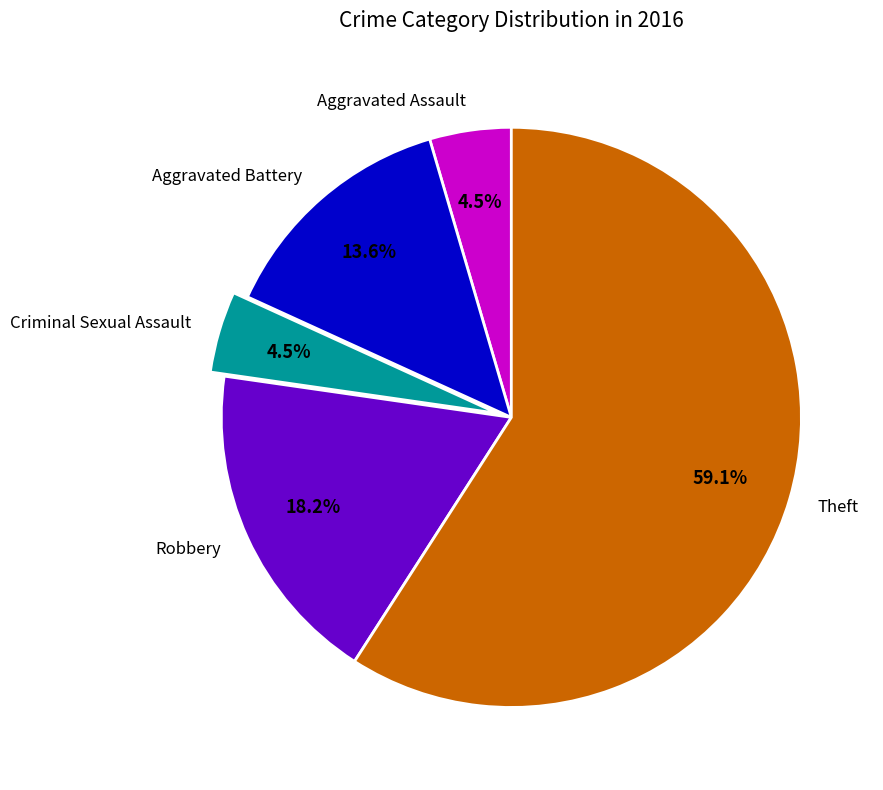

Which category has the biggest portion of the pie?

Theft